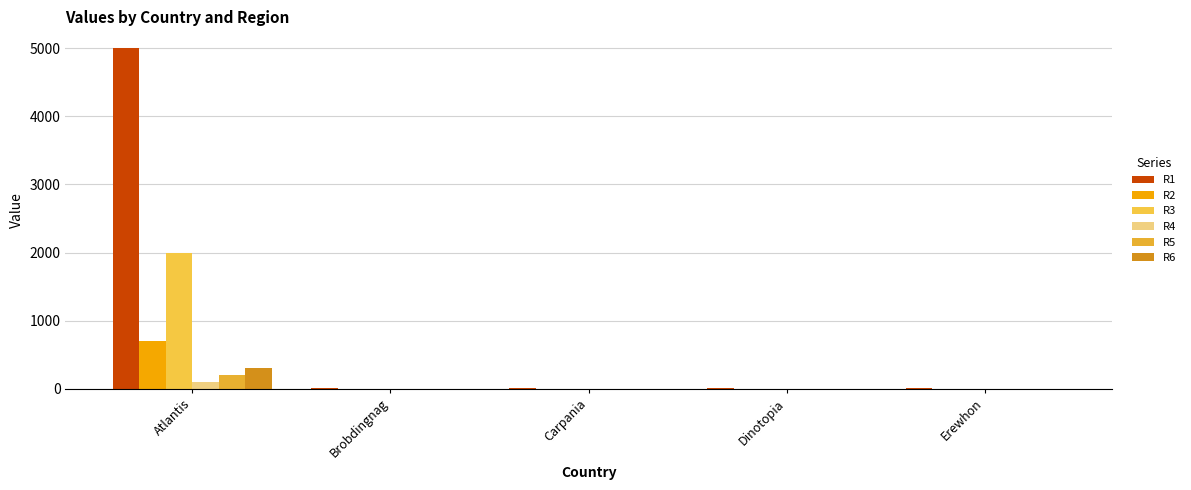

What is the value of the R2 bar at the 1st from the left?

700